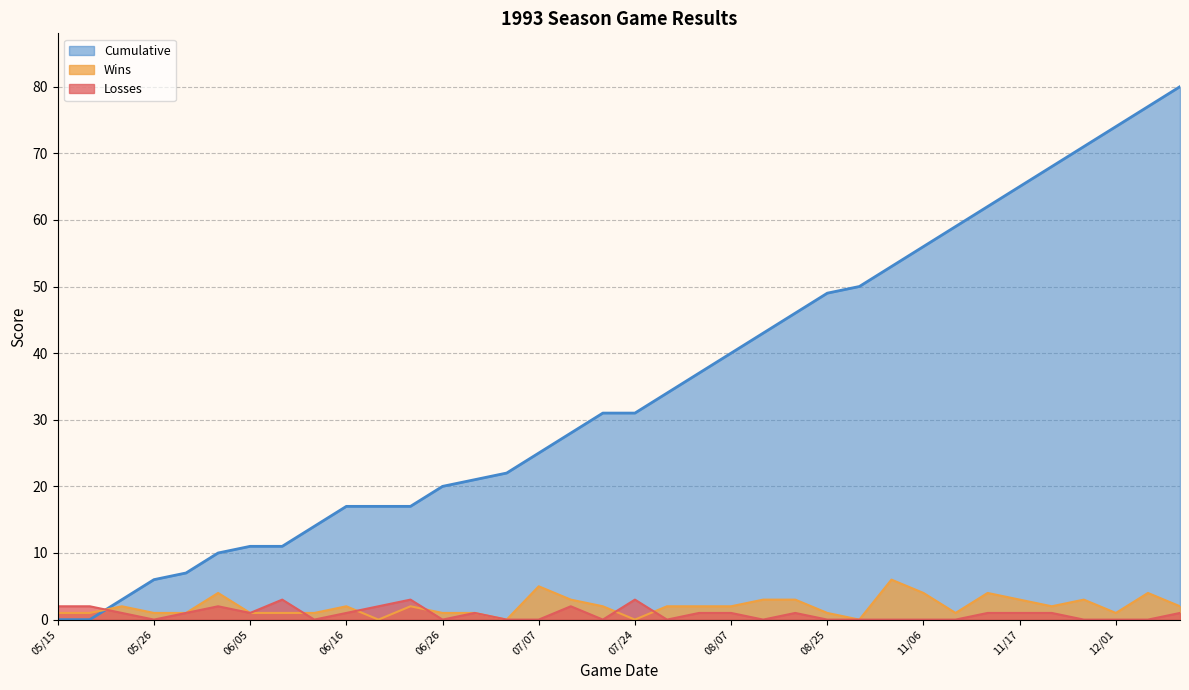

What is the difference between the highest and lowest values at 08/14?

43